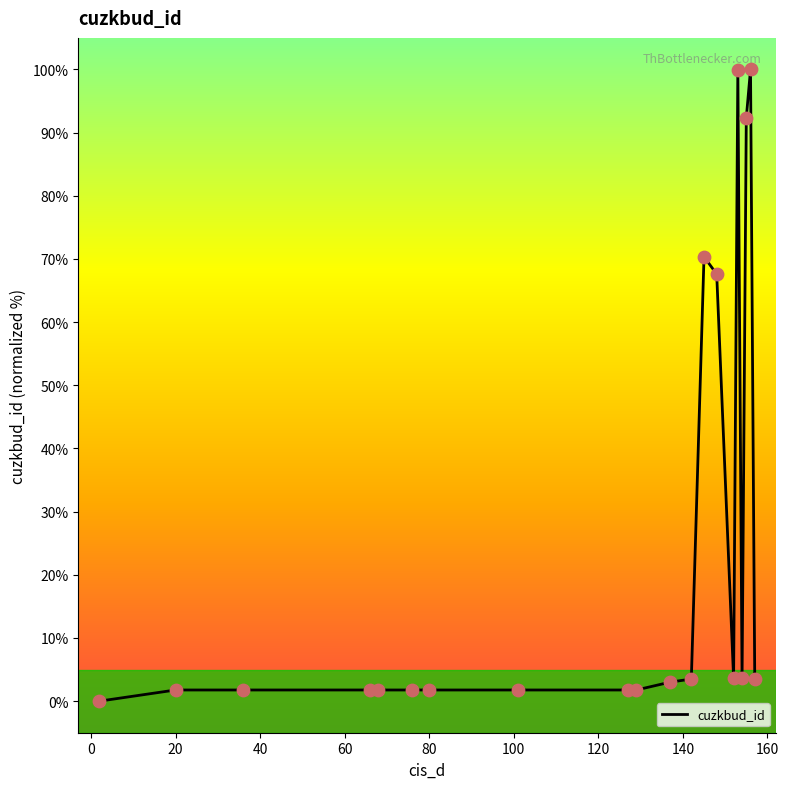

What is the maximum value shown in the chart?

100.0